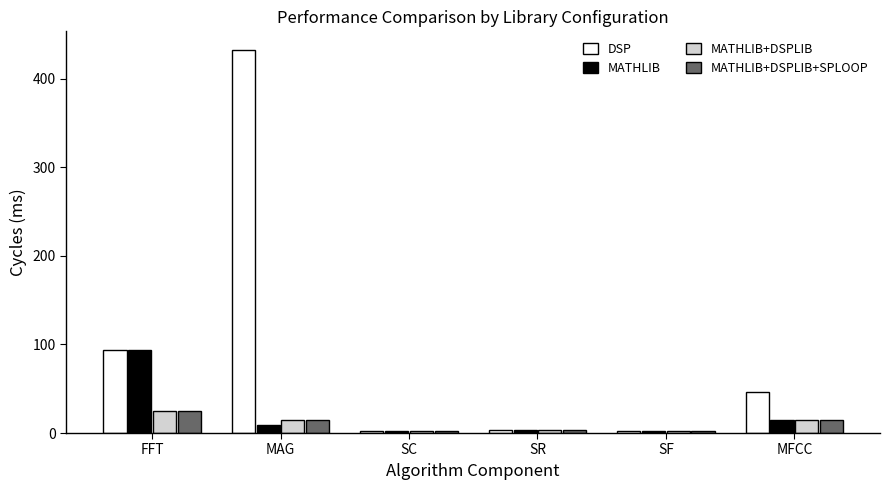

Read the MATHLIB+DSPLIB+SPLOOP value at MAG.

14.9